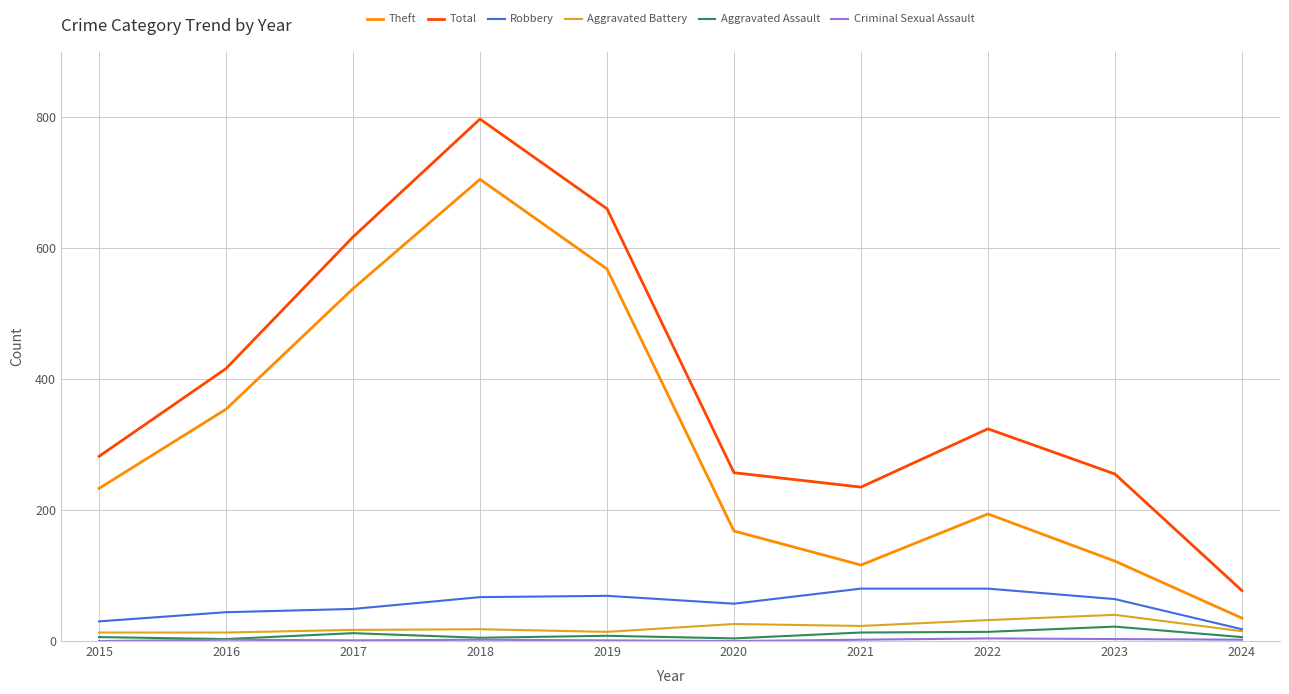

Which label corresponds to the largest value in the chart?

2018